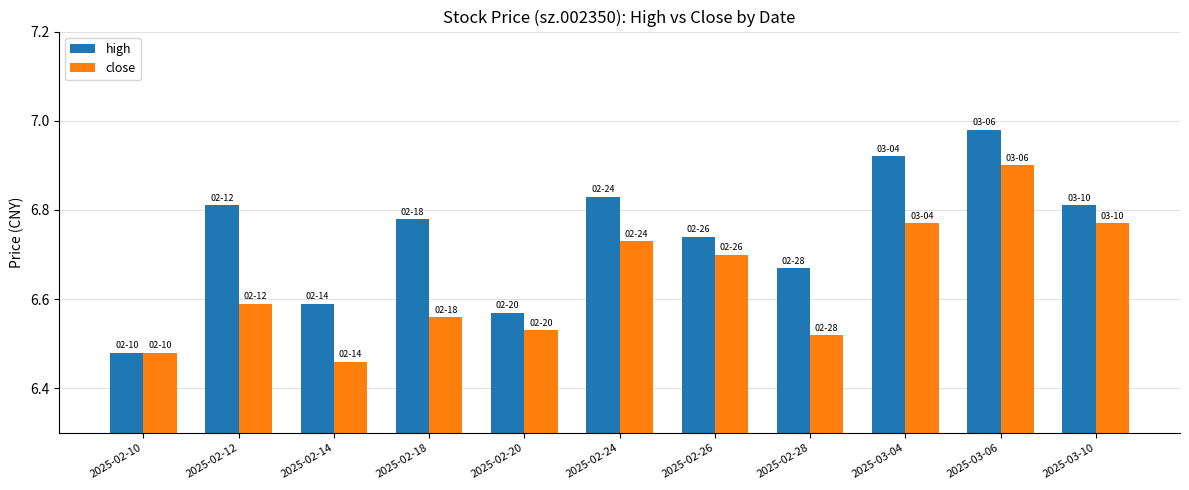

How many bars are there in total?

22